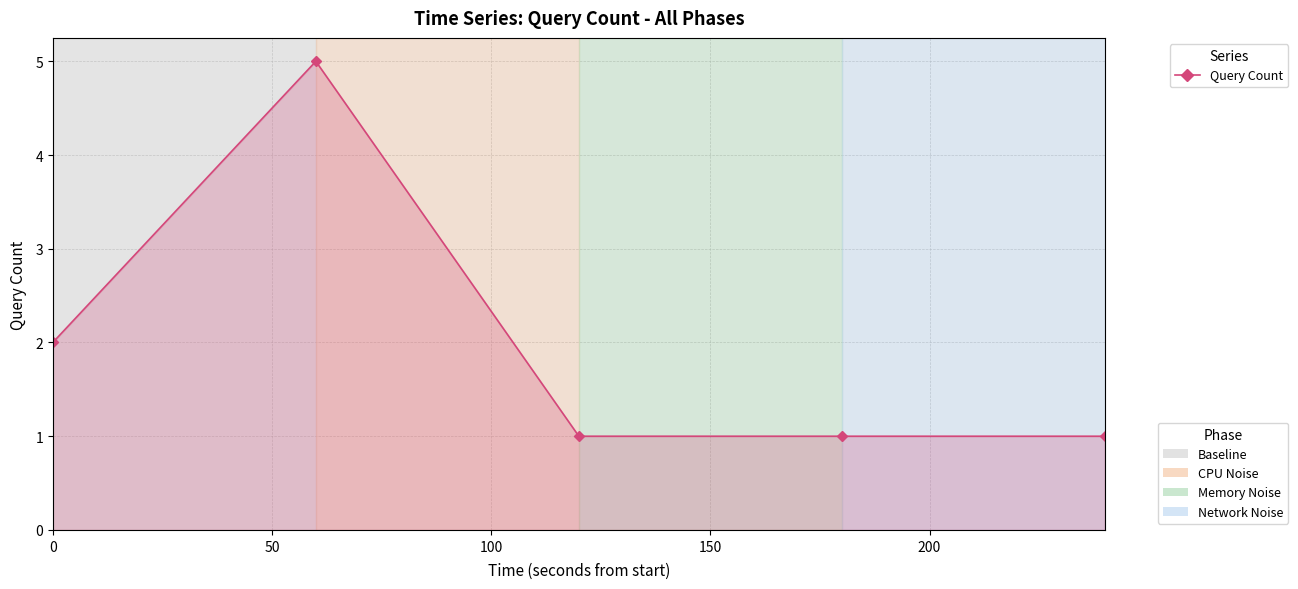

Reading right to left, what are all the values shown in this chart?

1	1	1	5	2